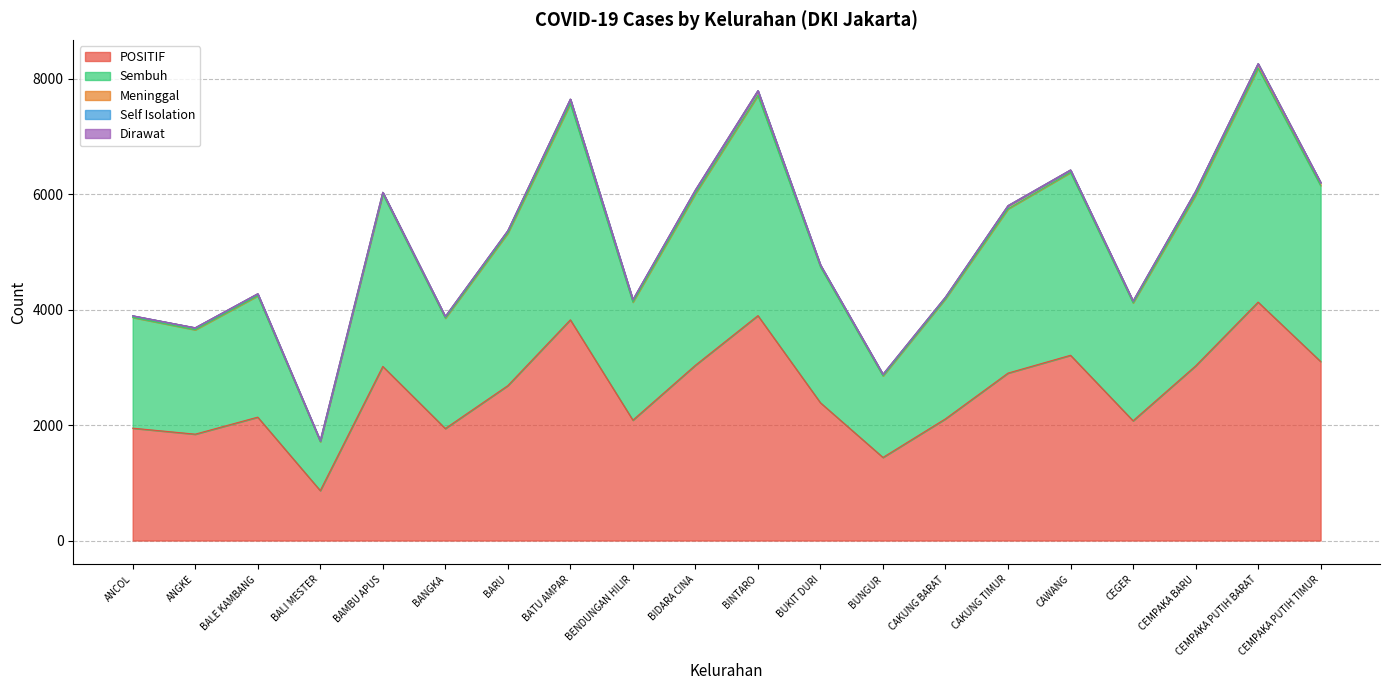

What are all the series names shown in the legend?

POSITIF, Sembuh, Meninggal, Self Isolation, Dirawat